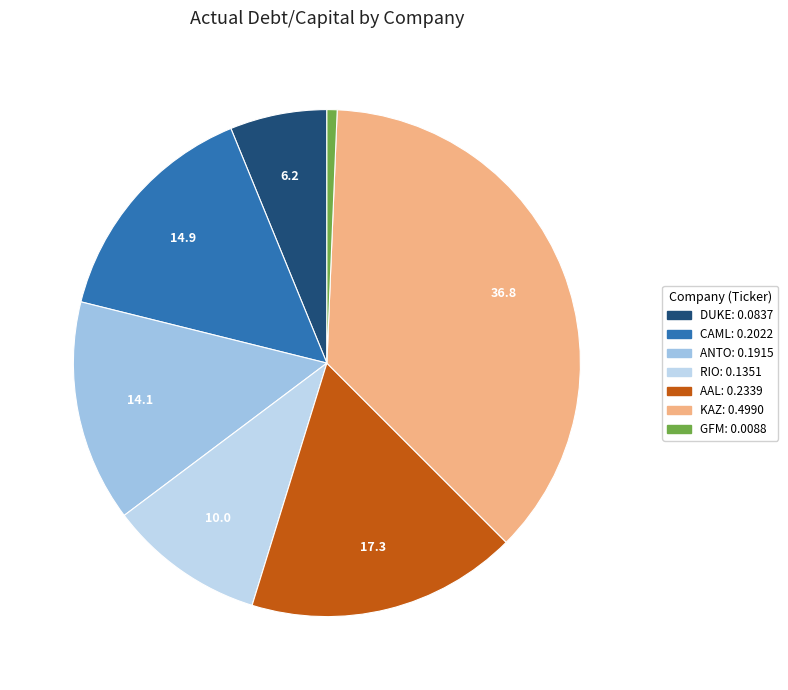

How many segments does this pie chart have?

7